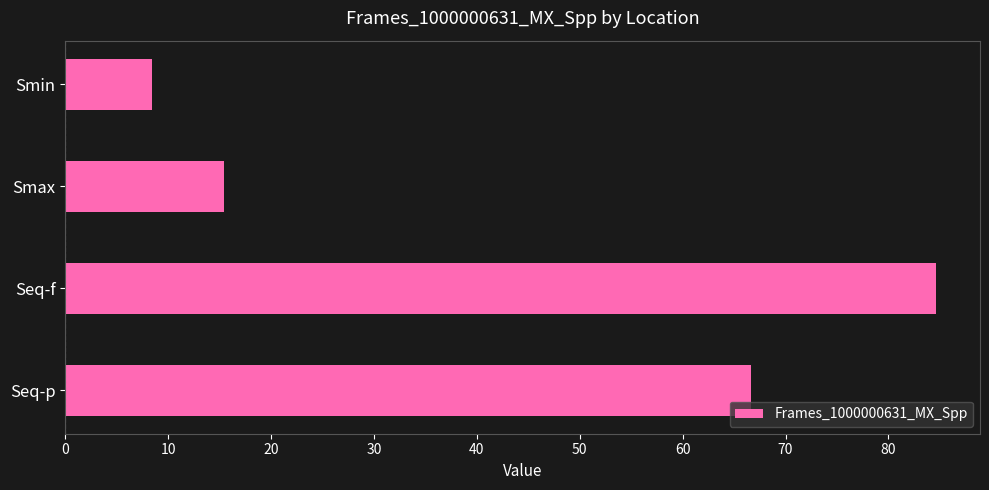

What is the value of the 2nd bar from the top?

15.5